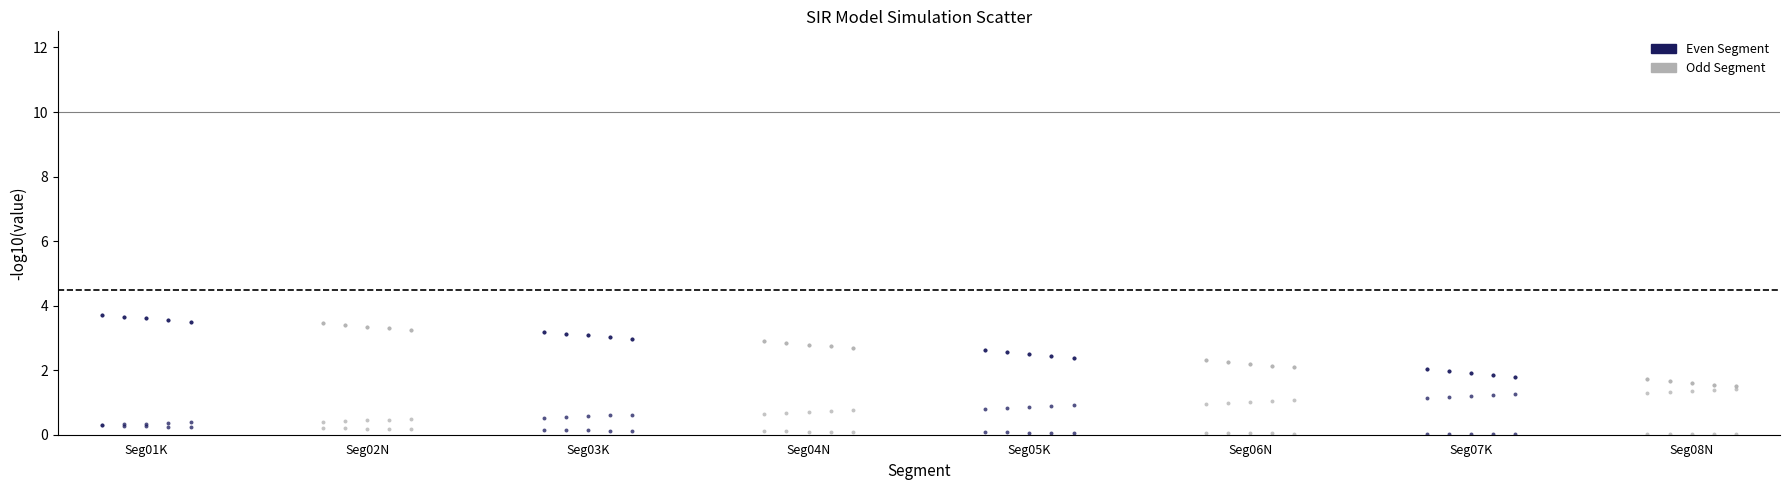

What are all the series names shown in the legend?

Even Segment, Odd Segment